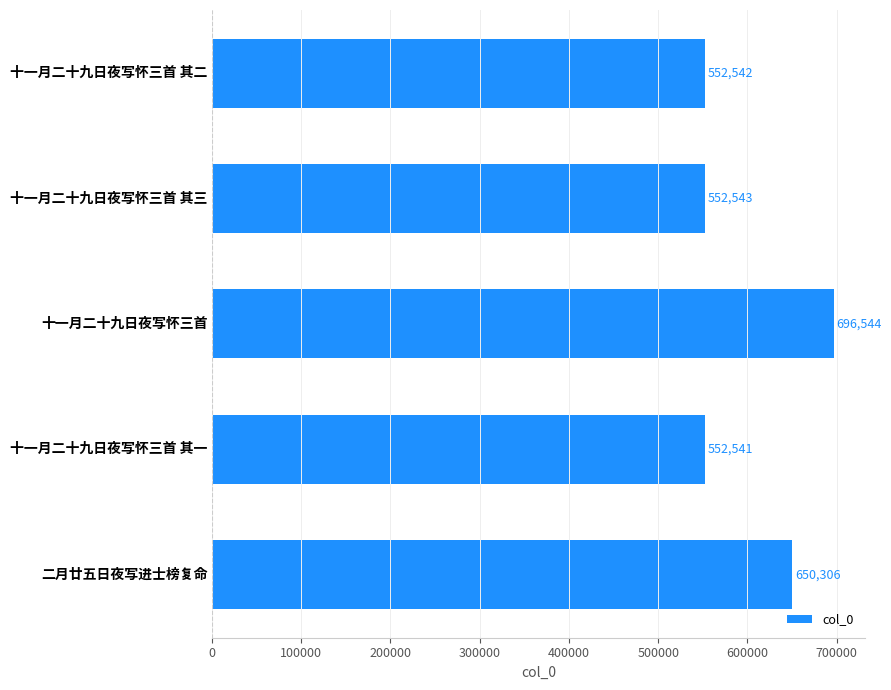

What is the difference between the second highest and minimum values?

97765